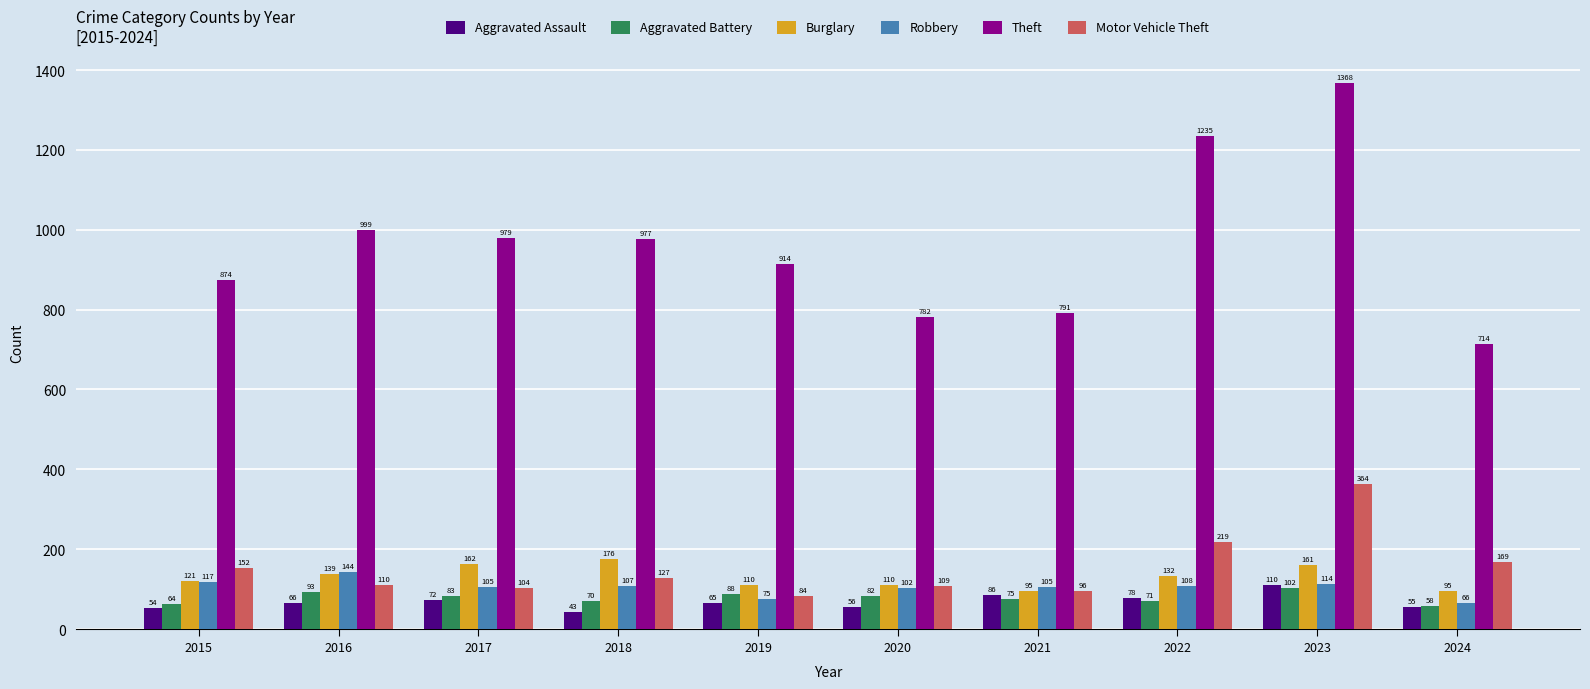

Reading right to left, transcribe all the data shown in this chart.

Aggravated Assault: 55	110	78	86	56	65	43	72	66	54
Aggravated Battery: 58	102	71	75	82	88	70	83	93	64
Burglary: 95	161	132	95	110	110	176	162	139	121
Robbery: 66	114	108	105	102	75	107	105	144	117
Theft: 714	1368	1235	791	782	914	977	979	999	874
Motor Vehicle Theft: 169	364	219	96	109	84	127	104	110	152